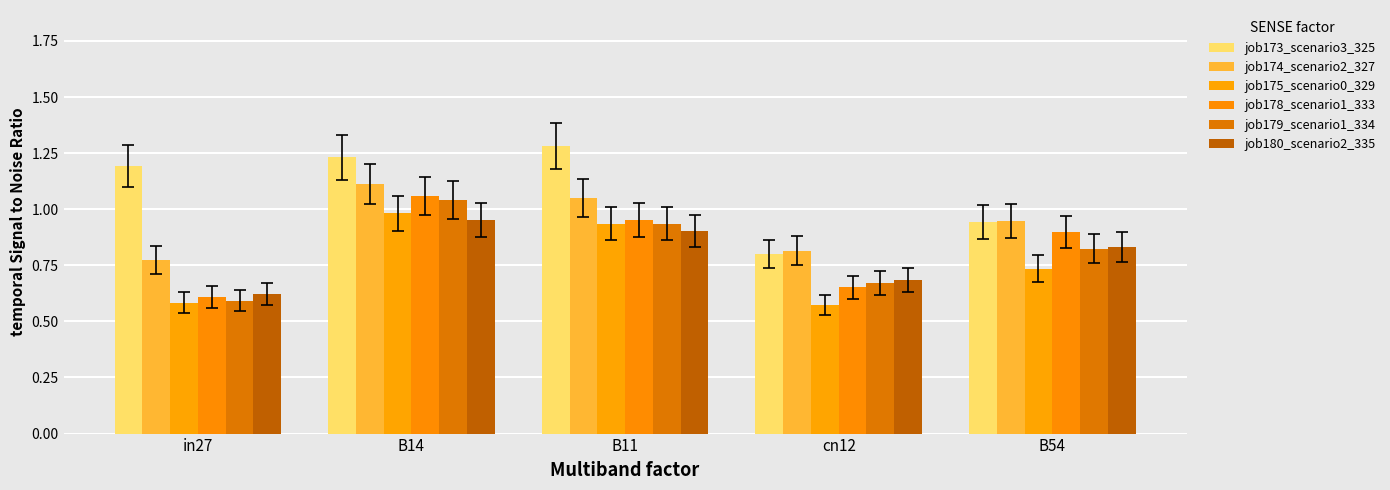

At cn12, list the series in order from largest to smallest.

job174_scenario2_327, job173_scenario3_325, job180_scenario2_335, job179_scenario1_334, job178_scenario1_333, job175_scenario0_329